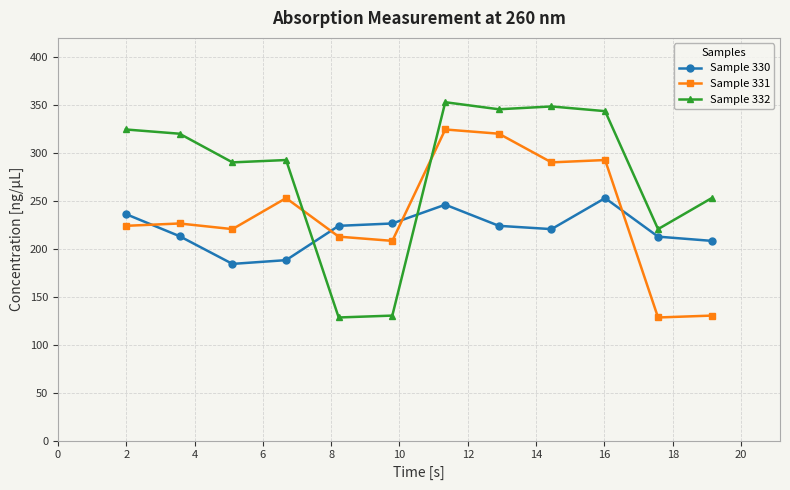

Which series ends up on top after the final intersection of Sample 331 and Sample 332?

Sample 332